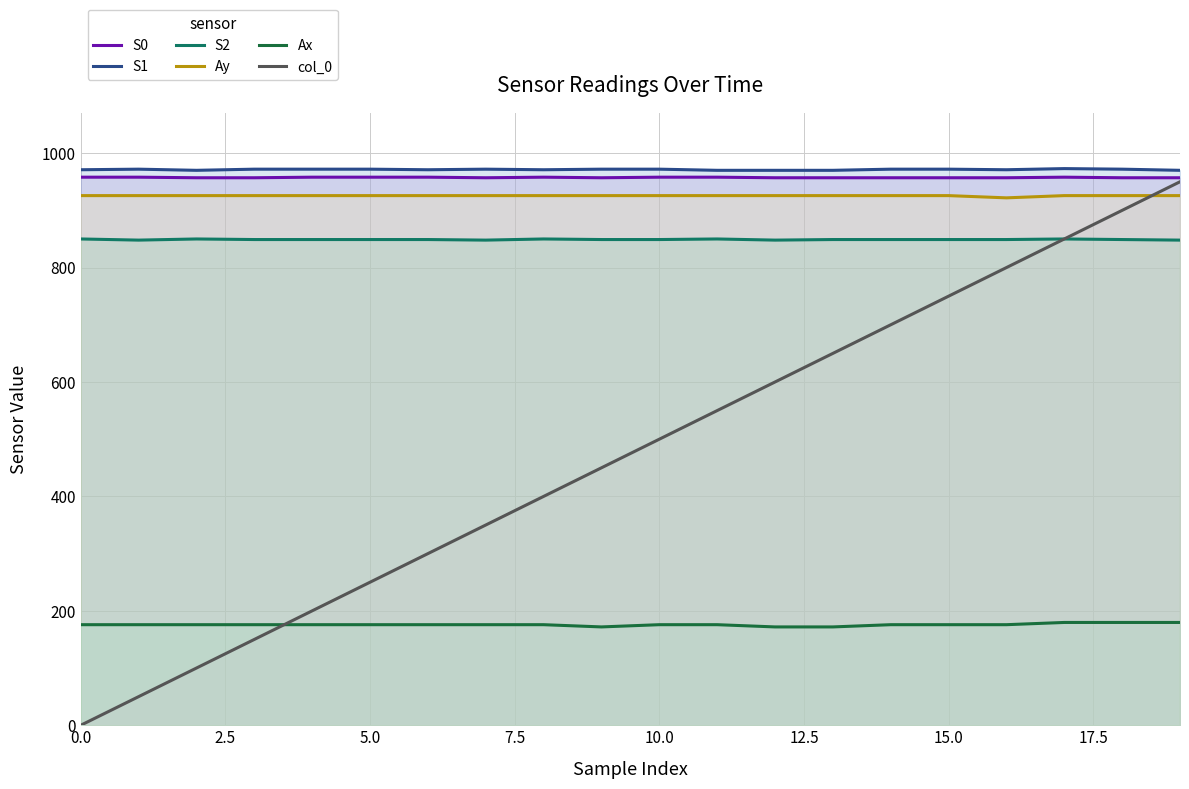

What is the label of the 12th point from the left?

11